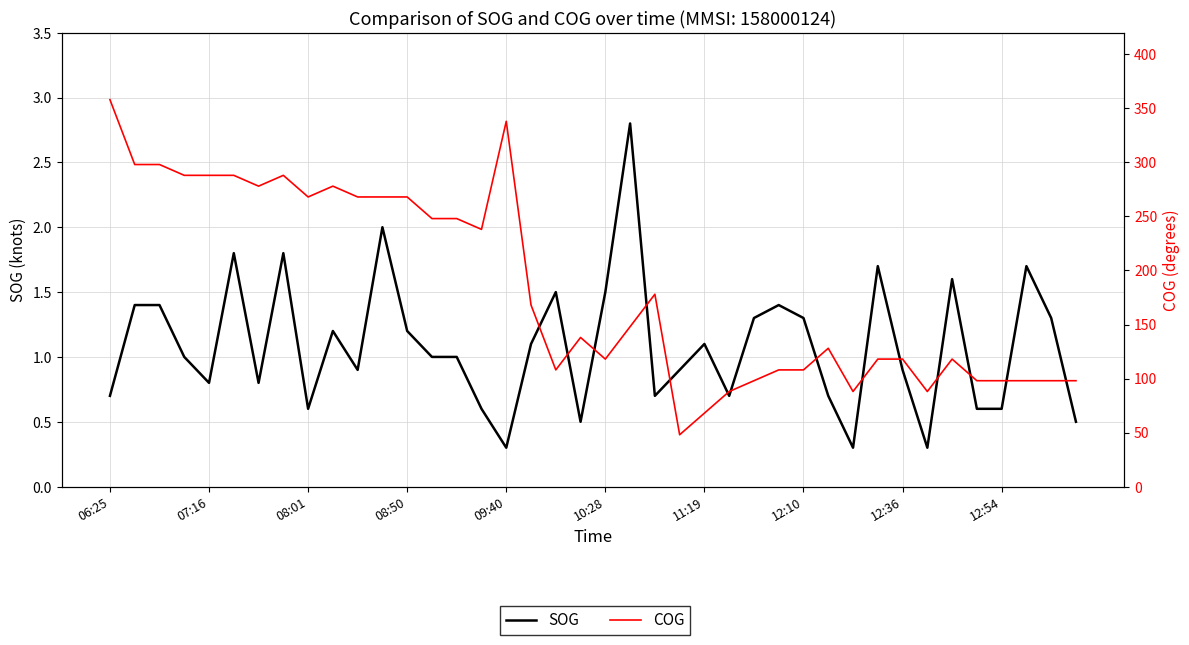

What is the highest value of the SOG series?

2.8